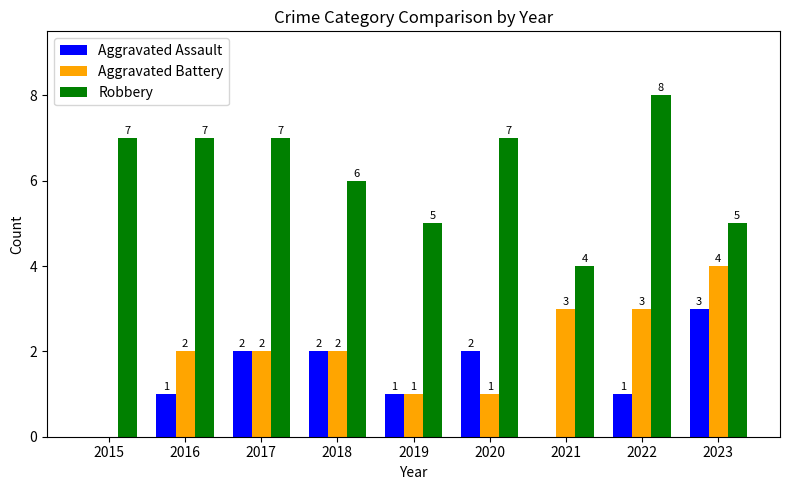

At which category does the chart reach its peak across all series?

2022